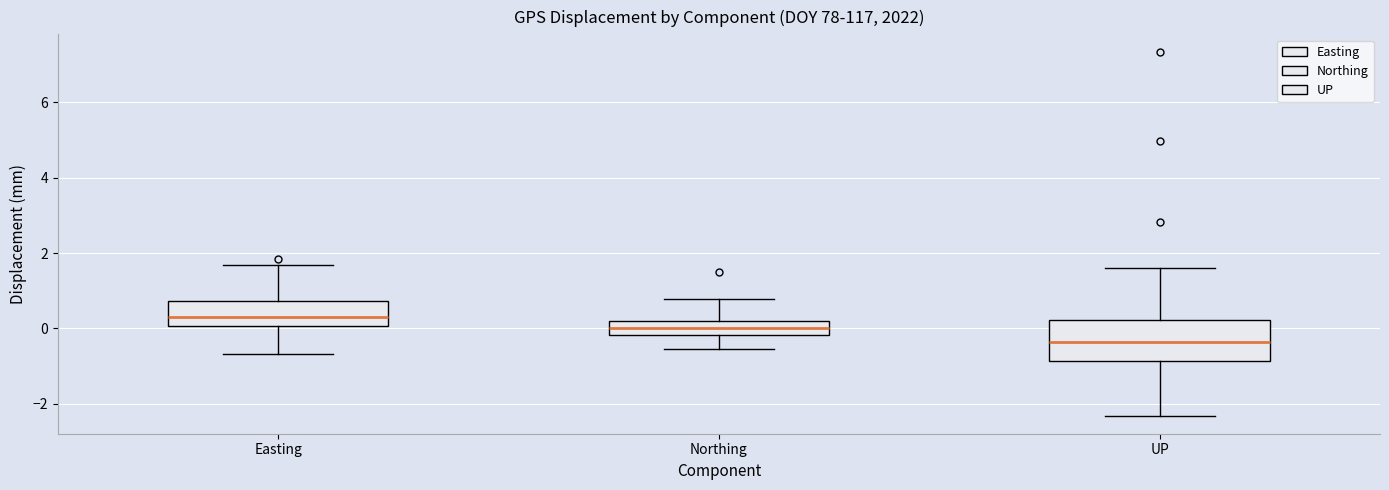

Where is the lower edge of the box for Northing on the y-axis? The values are not printed on the chart, so give them approximately, as read against the axis.

-0.2